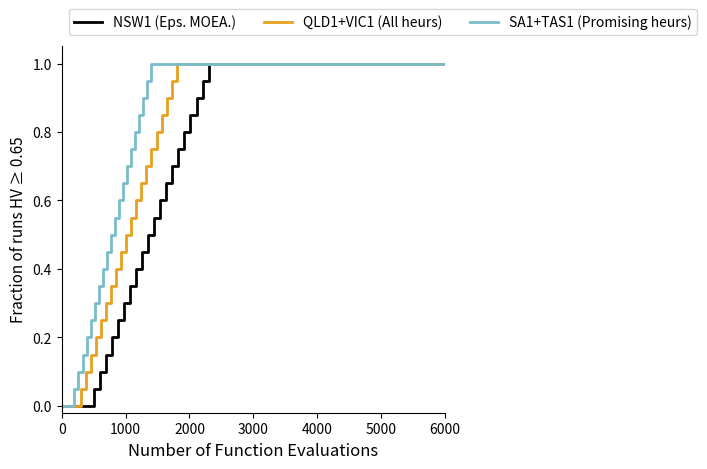

The value of QLD1+VIC1 (All heurs) at 6000 is 1.5. True or false?

False